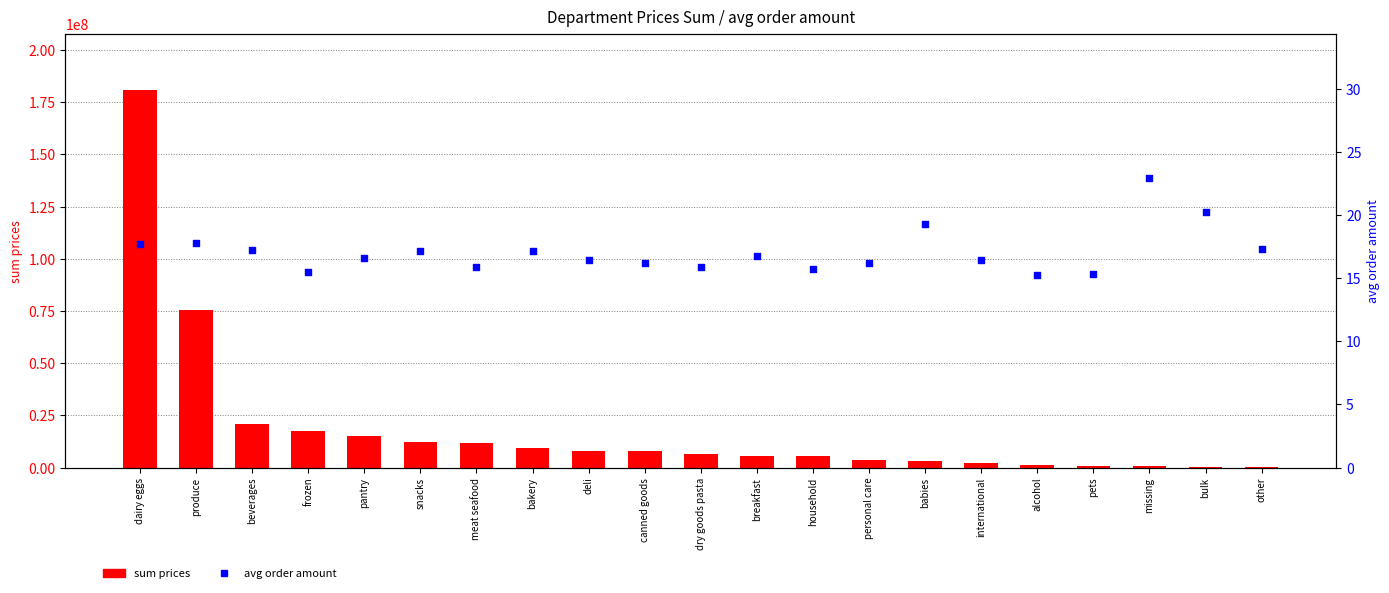

What is the total value across all series at babies?

3237179.9